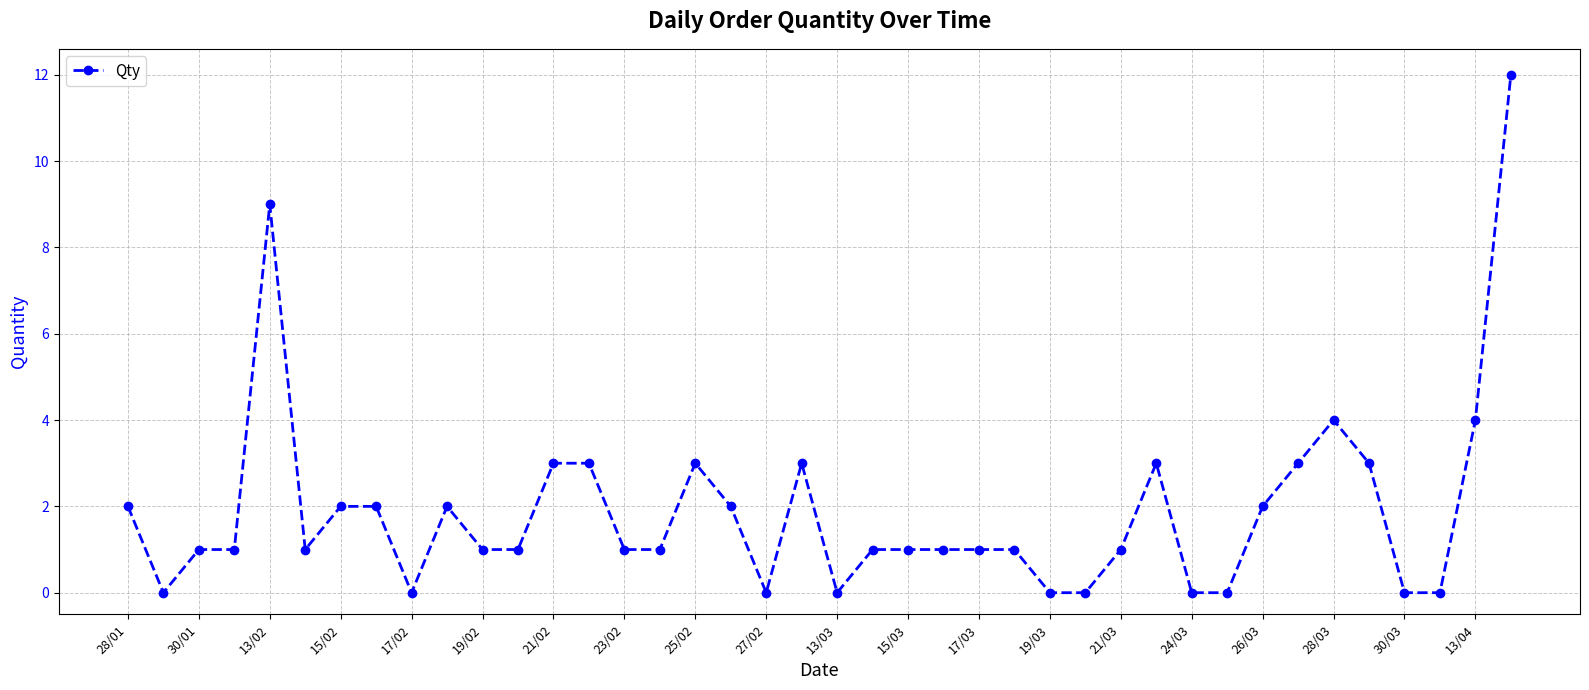

What is the greatest value displayed?

12